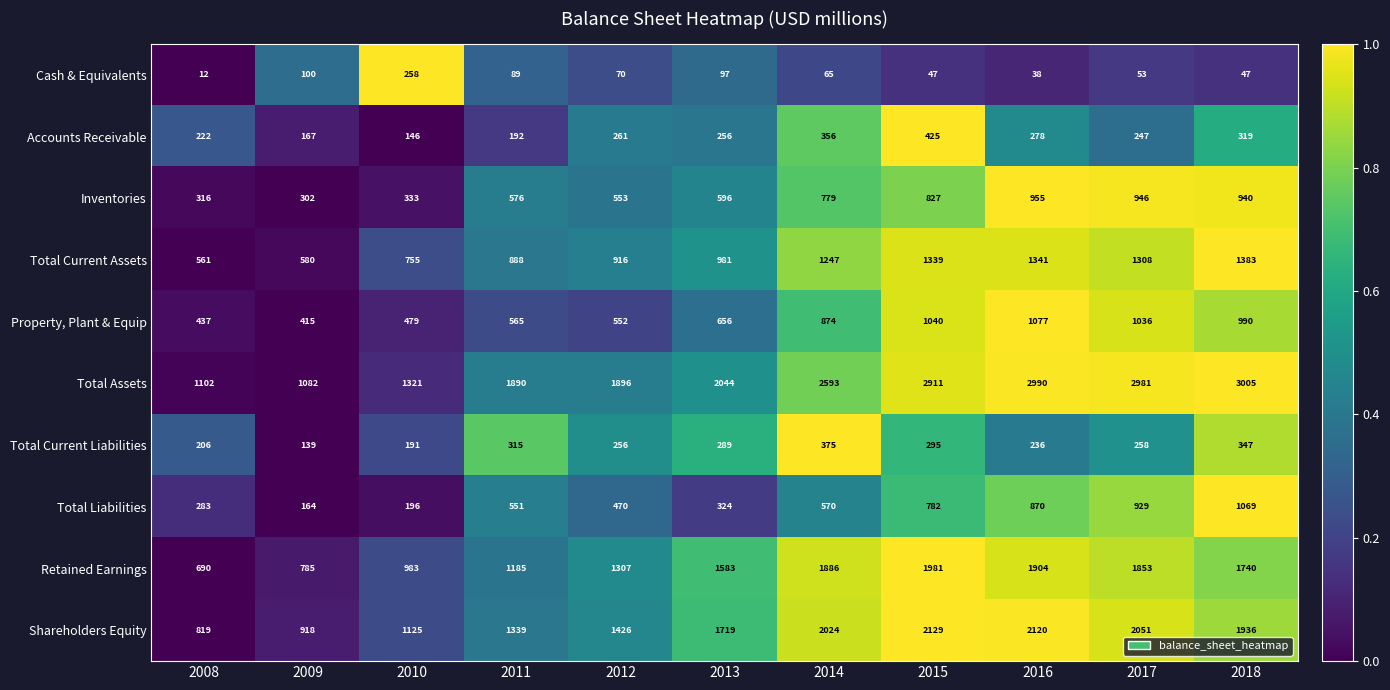

At which category is the sum across all series the highest?

2016